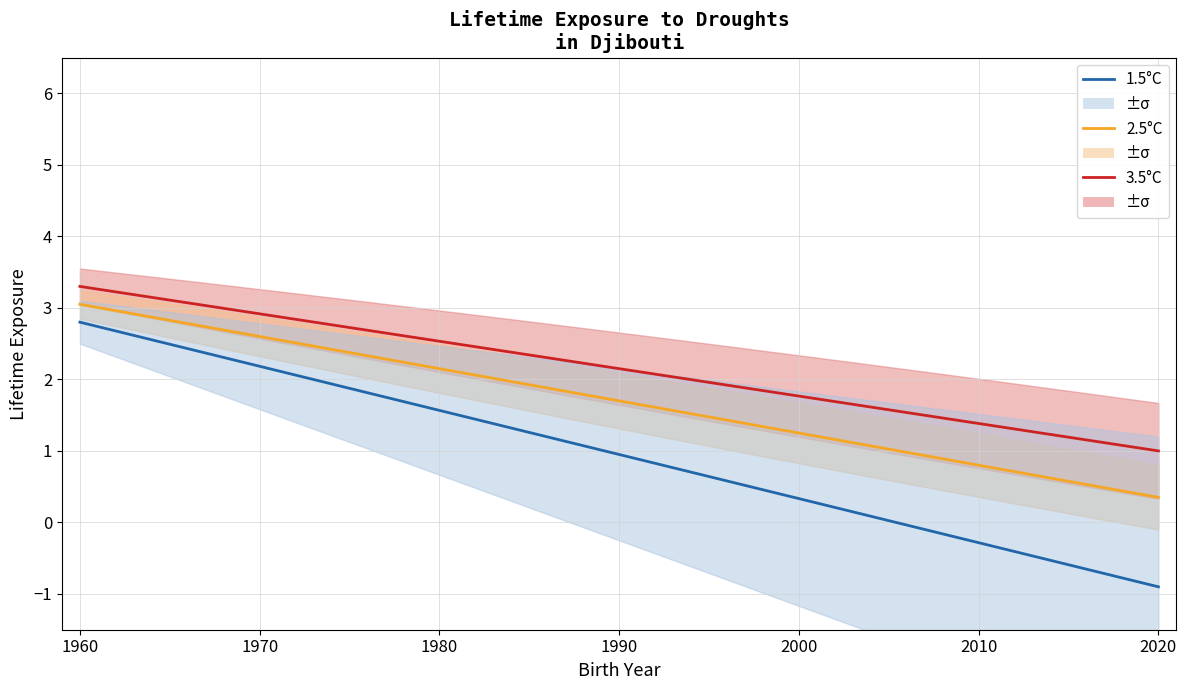

Is it true that 3.5°C equals 3.3 at 1960?

True